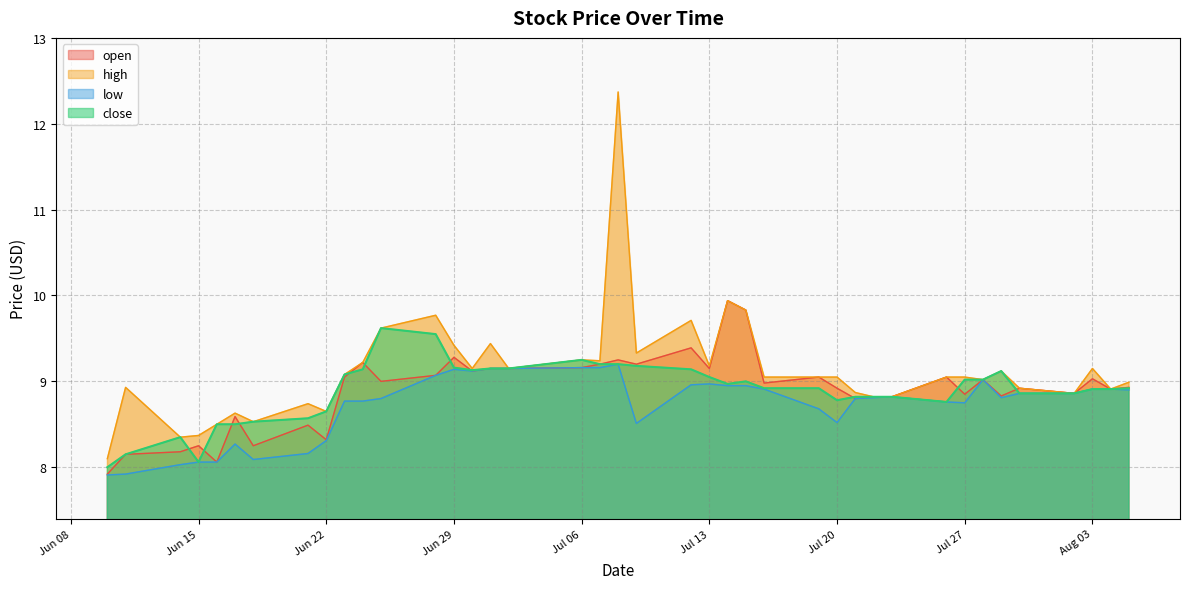

True or false: open and low intersect in this chart.

False